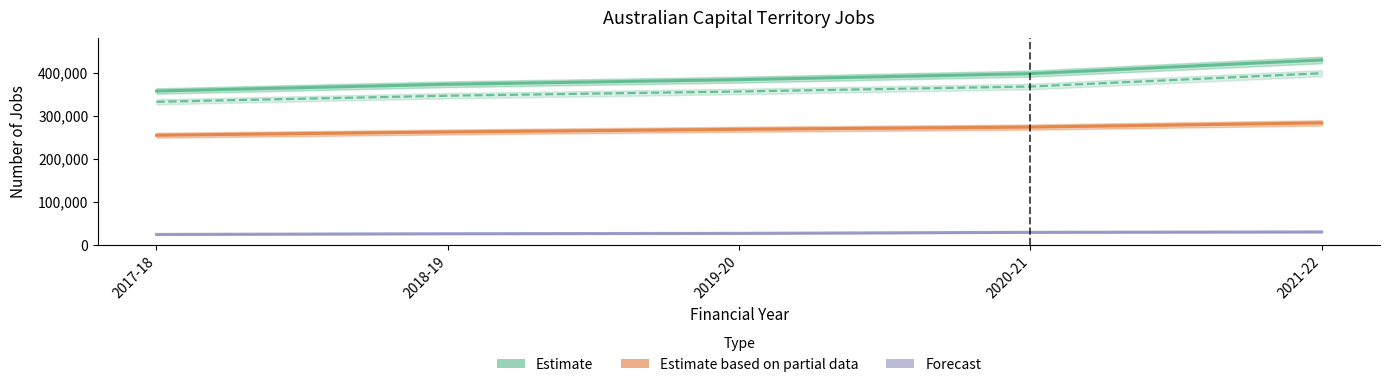

What is the approximate value of Employed persons (Partial) at 2019-20?

268450